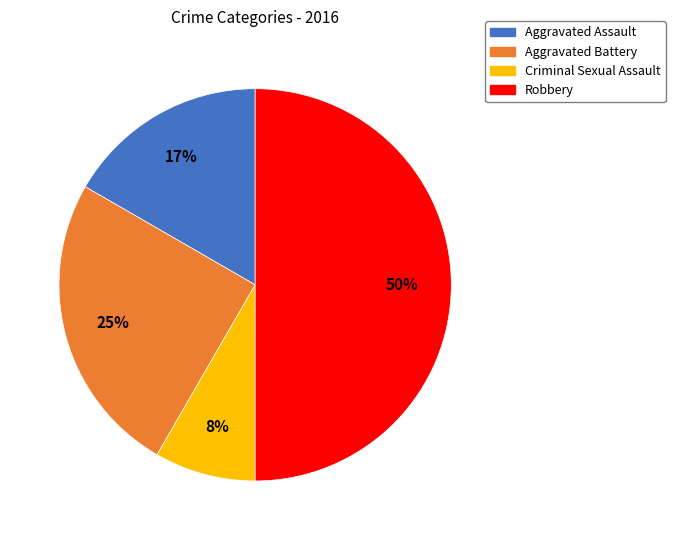

Rank the categories by value from lowest to highest.

Criminal Sexual Assault, Aggravated Assault, Aggravated Battery, Robbery